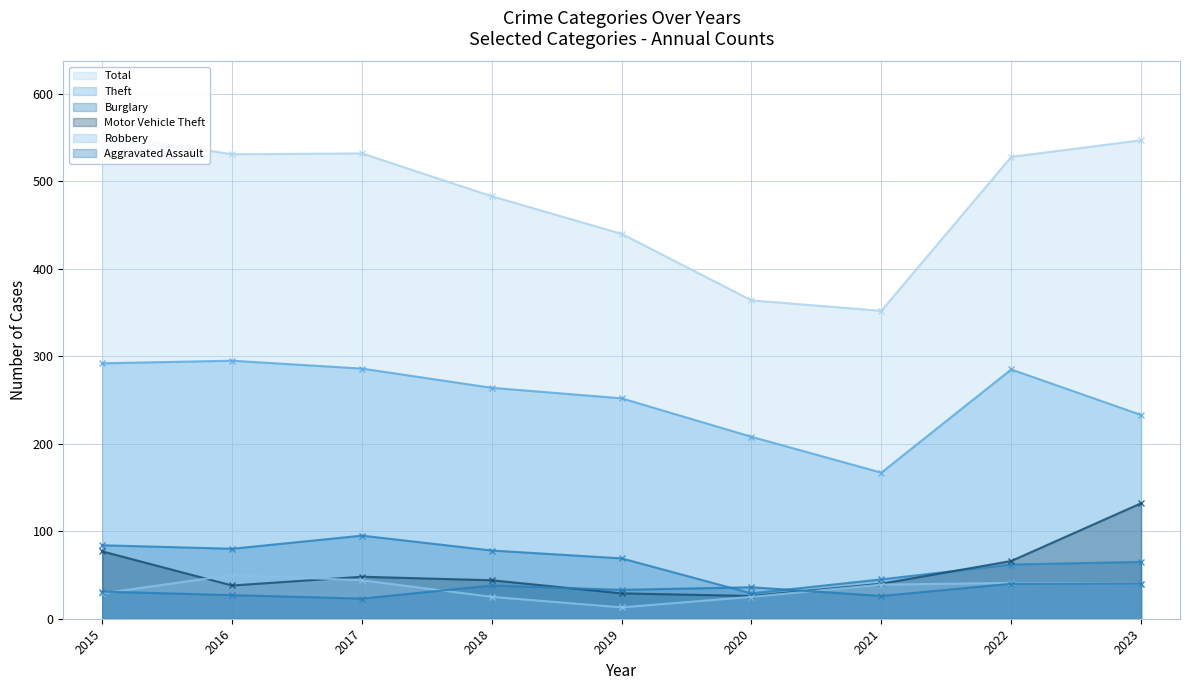

True or false: Theft and Motor Vehicle Theft intersect in this chart.

False